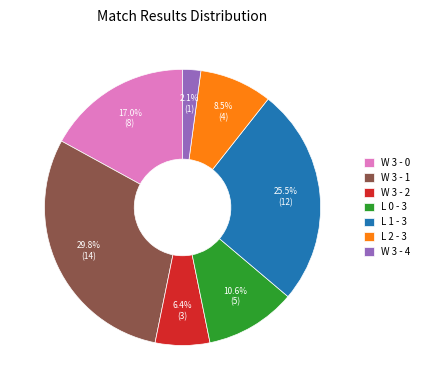

True or false: W 3 - 1 accounts for 44% of the total.

False